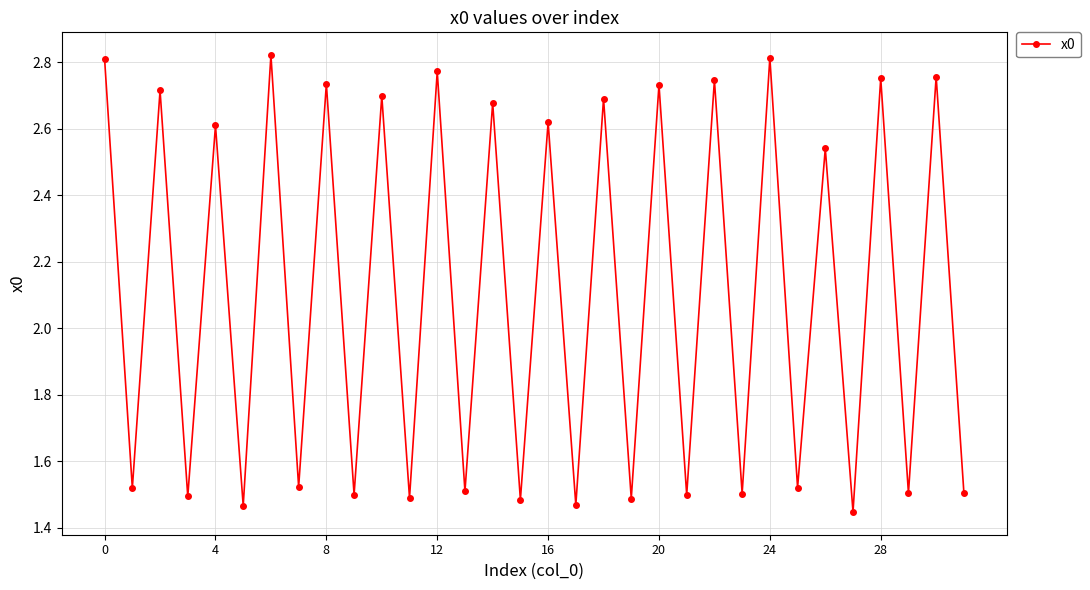

Count the number of data series in this chart.

1